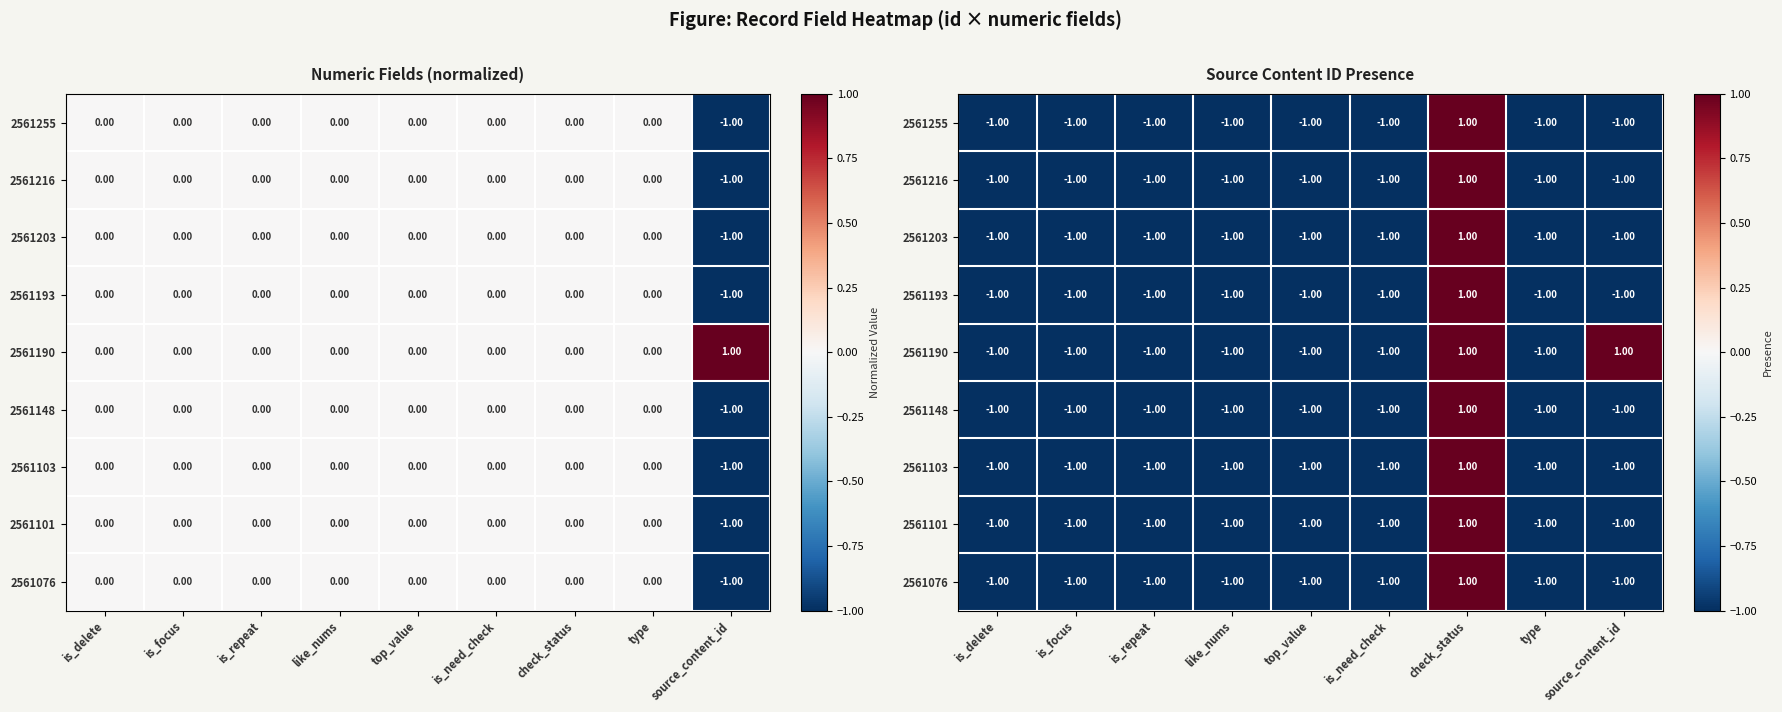

True or false: 2561190 has a value of -1 at type.

True